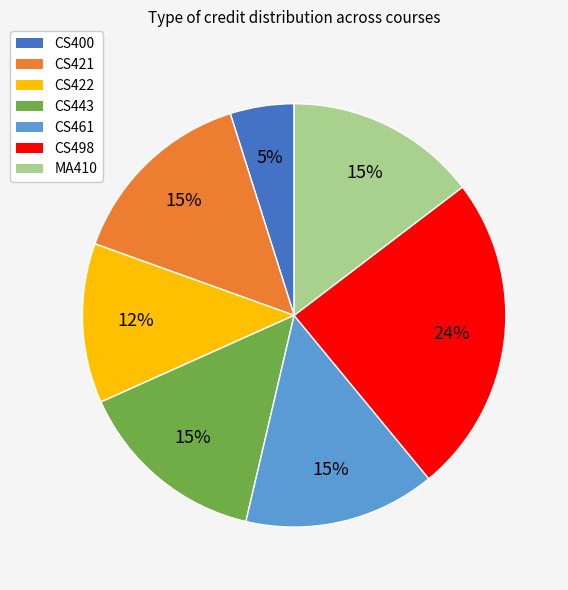

To the nearest percent, what percentage of the pie is CS498?

24%